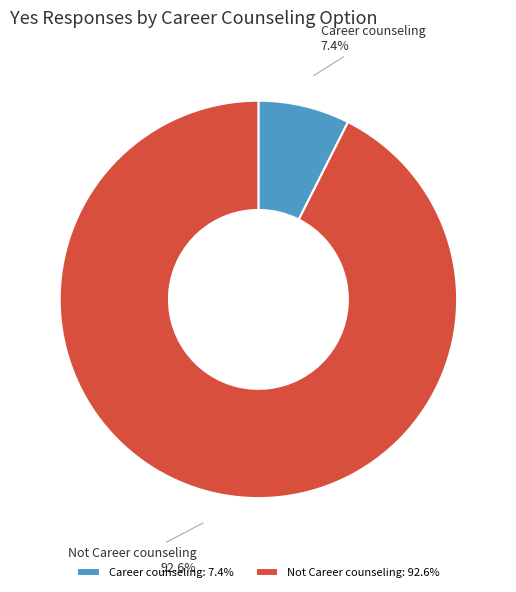

To the nearest percent, what is the difference between the Career counseling and Not Career counseling slice percentages?

85%